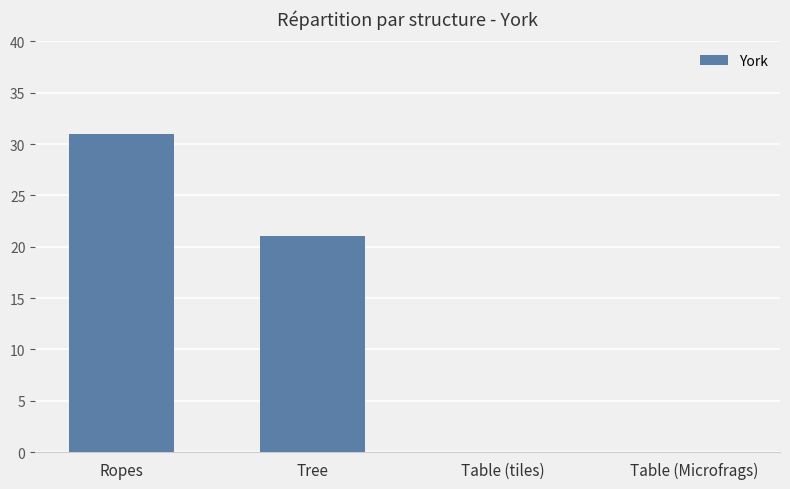

True or false: the data shows 55 at Ropes.

False